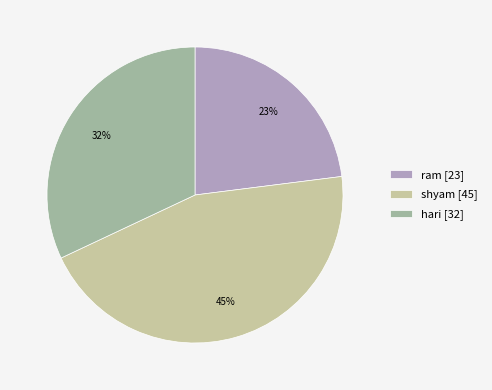

What is the smallest slice in the pie chart?

ram